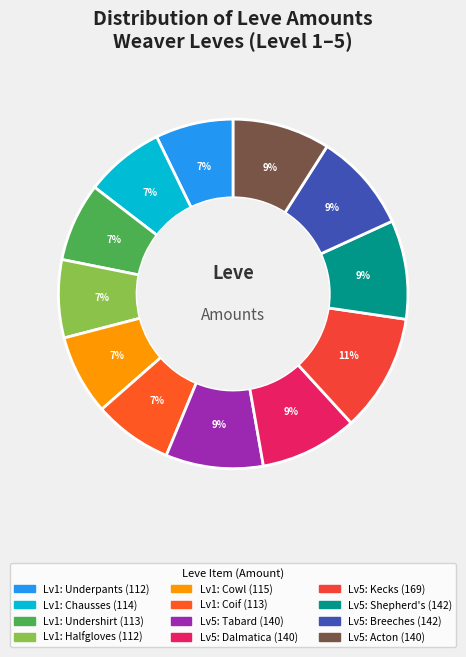

Count the number of slices in the pie.

12